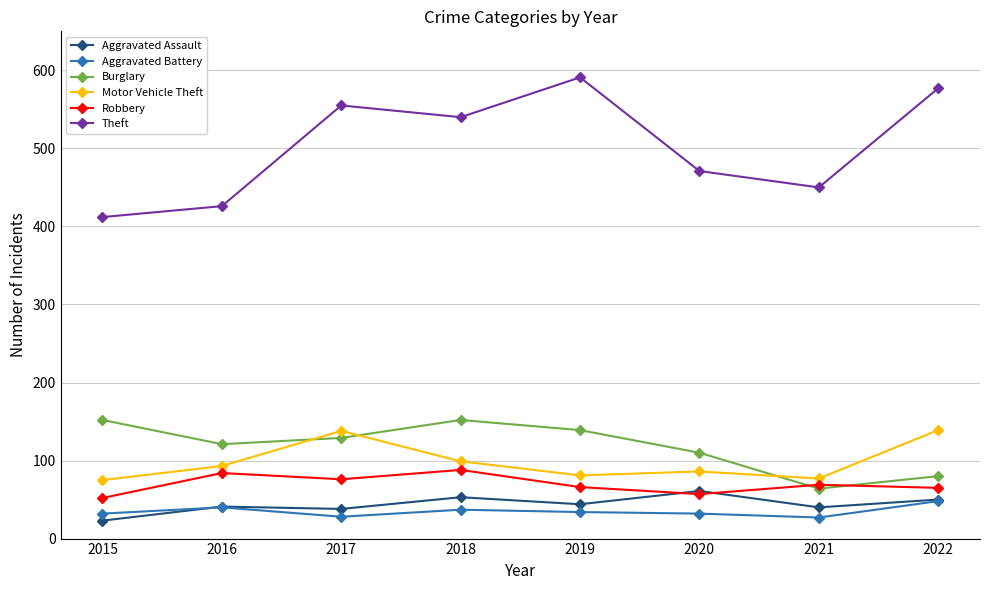

Does the chart display data point markers on the line(s)?

Yes